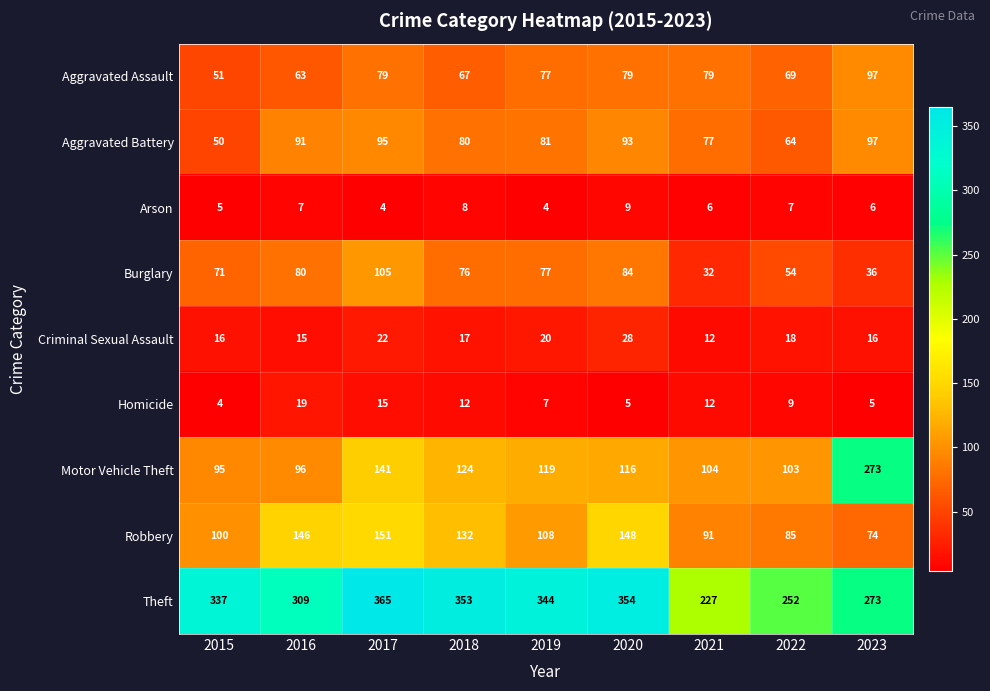

What is the highest value of the Aggravated Assault series?

97